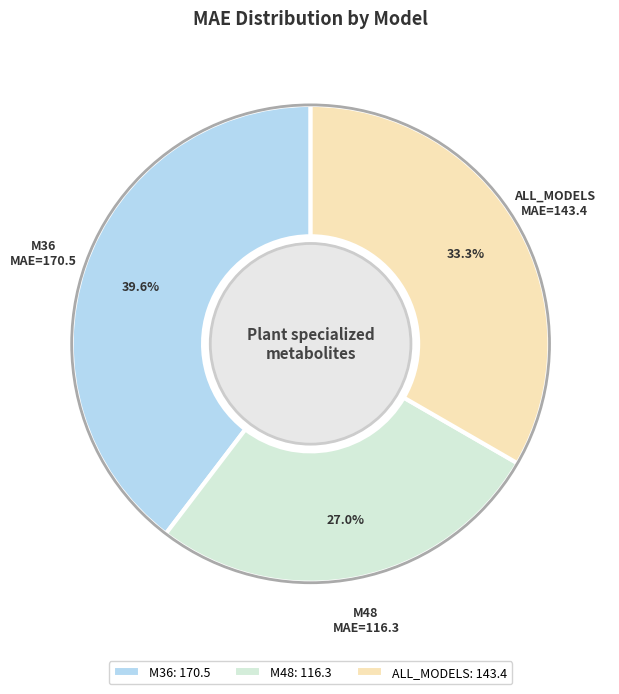

To the nearest percent, what portion does ALL_MODELS represent?

33%